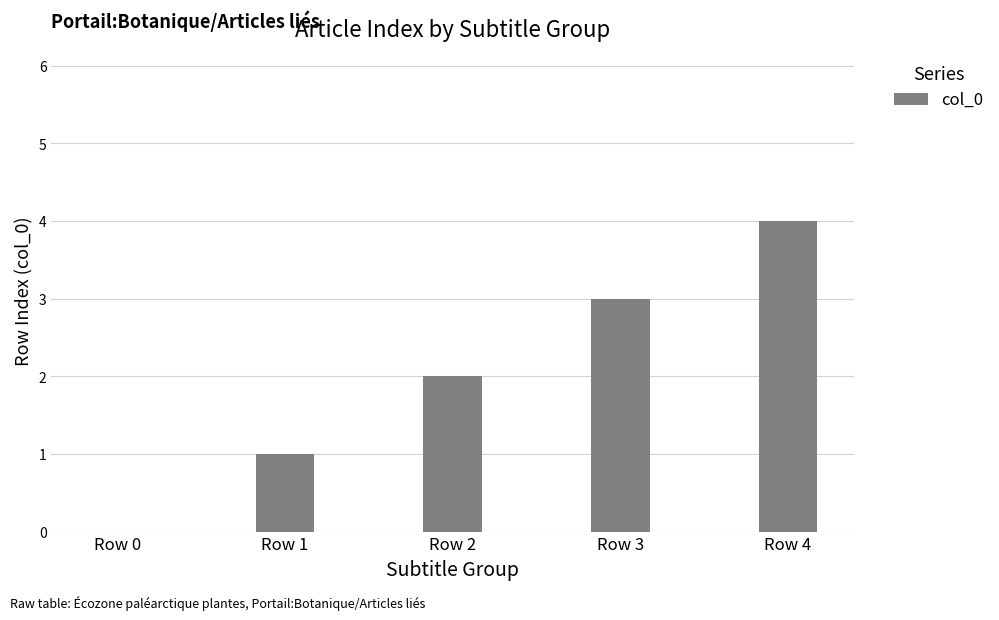

Reading left to right, extract all data points from this chart.

0	1	2	3	4